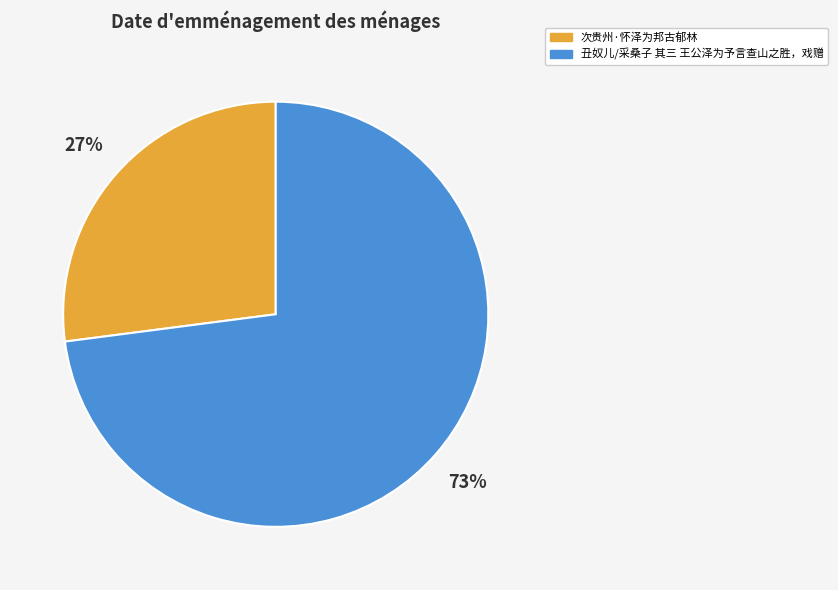

Rank the categories by value from lowest to highest.

次贵州·怀泽为邦古郁林, 丑奴儿/采桑子 其三 王公泽为予言查山之胜，戏赠